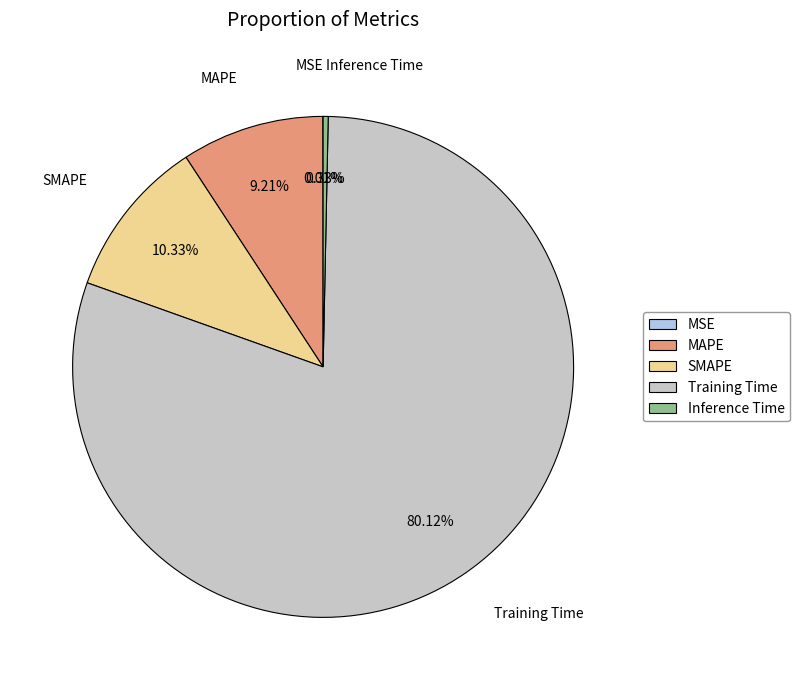

Is there a majority slice in this chart?

Yes